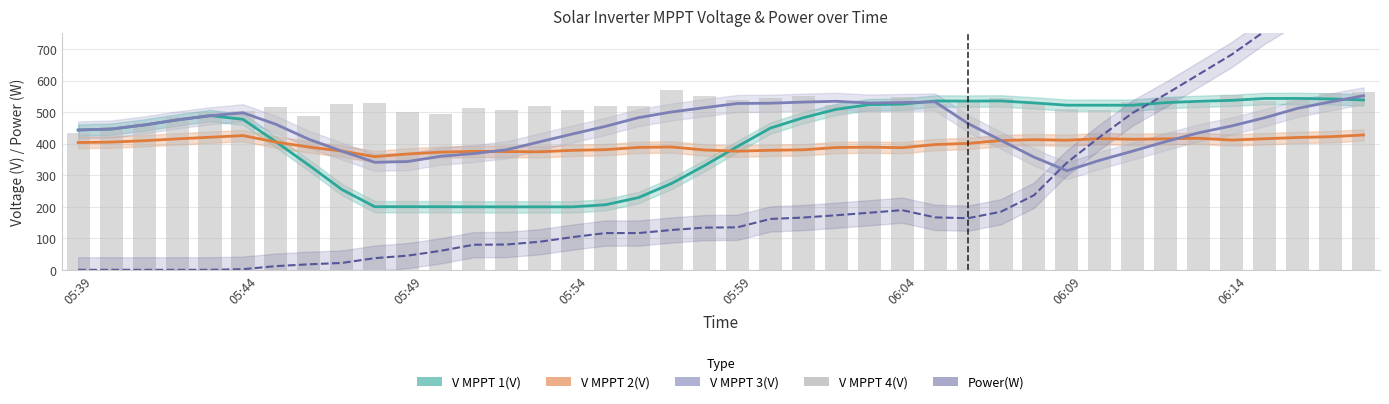

What are all the series names shown in the legend?

V MPPT 1(V), V MPPT 2(V), V MPPT 3(V), Power(W), V MPPT 4(V)